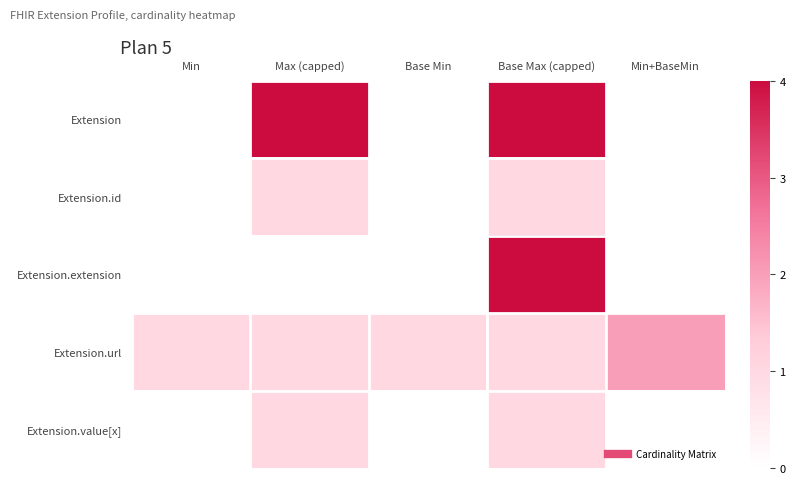

Reading left to right, what are all the values shown in this chart?

Extension: Min=0	Max (capped)=4	Base Min=0	Base Max (capped)=4	Min+BaseMin=0
Extension.id: Min=0	Max (capped)=1	Base Min=0	Base Max (capped)=1	Min+BaseMin=0
Extension.extension: Min=0	Max (capped)=0	Base Min=0	Base Max (capped)=4	Min+BaseMin=0
Extension.url: Min=1	Max (capped)=1	Base Min=1	Base Max (capped)=1	Min+BaseMin=2
Extension.value[x]: Min=0	Max (capped)=1	Base Min=0	Base Max (capped)=1	Min+BaseMin=0